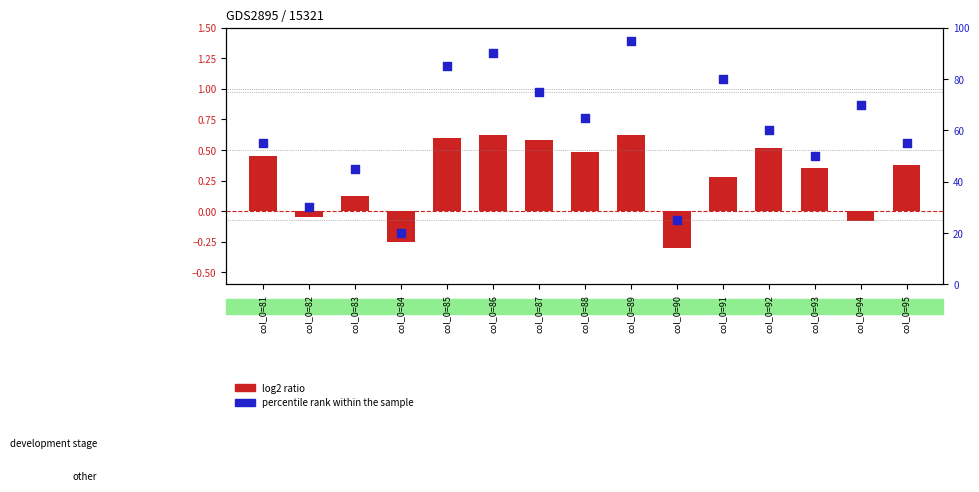

What is the ratio of the value at col_0=88 to the value at col_0=95?

1.2